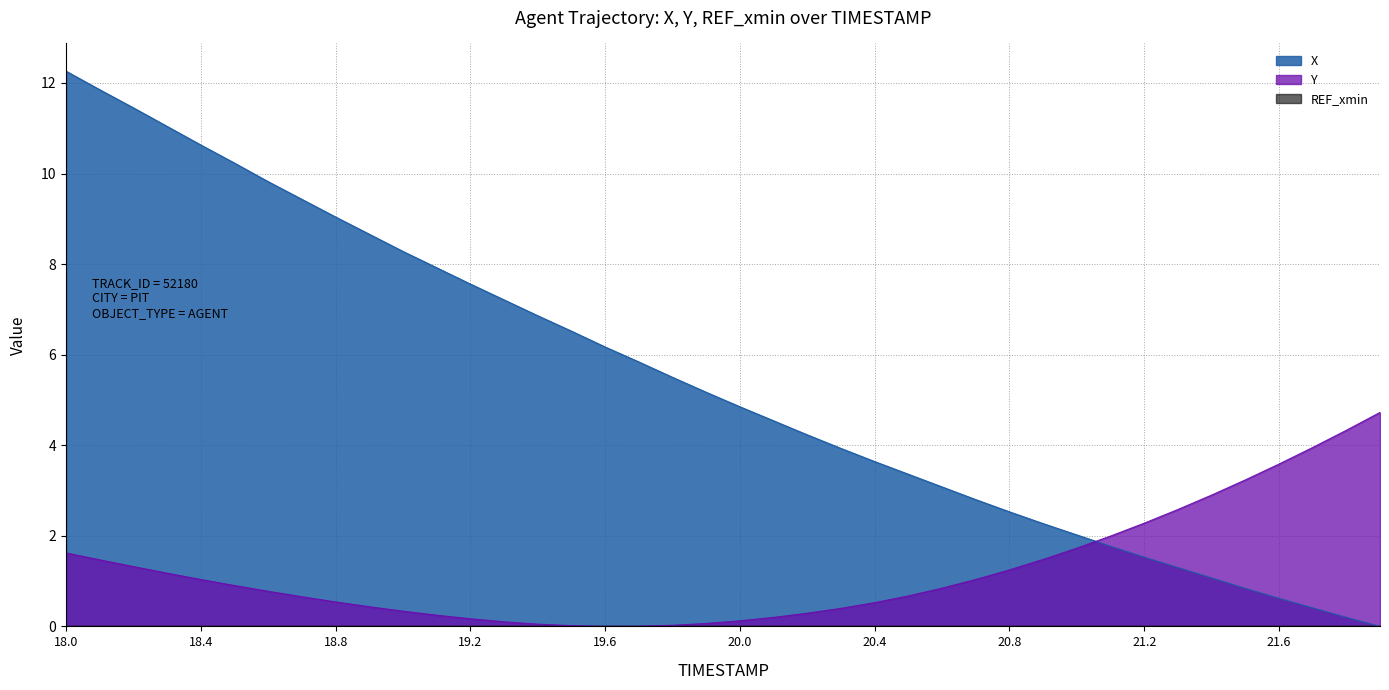

At which category does the chart reach its peak across all series?

18.0